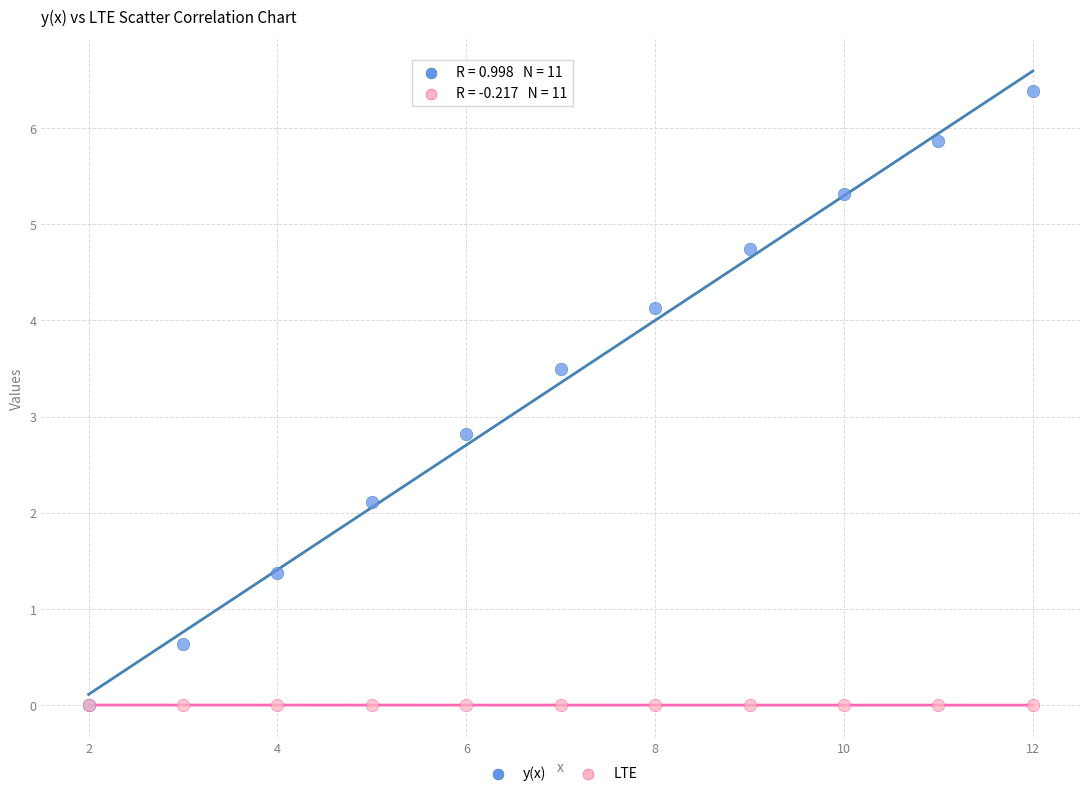

Which series contains the highest Y value?

y(x)